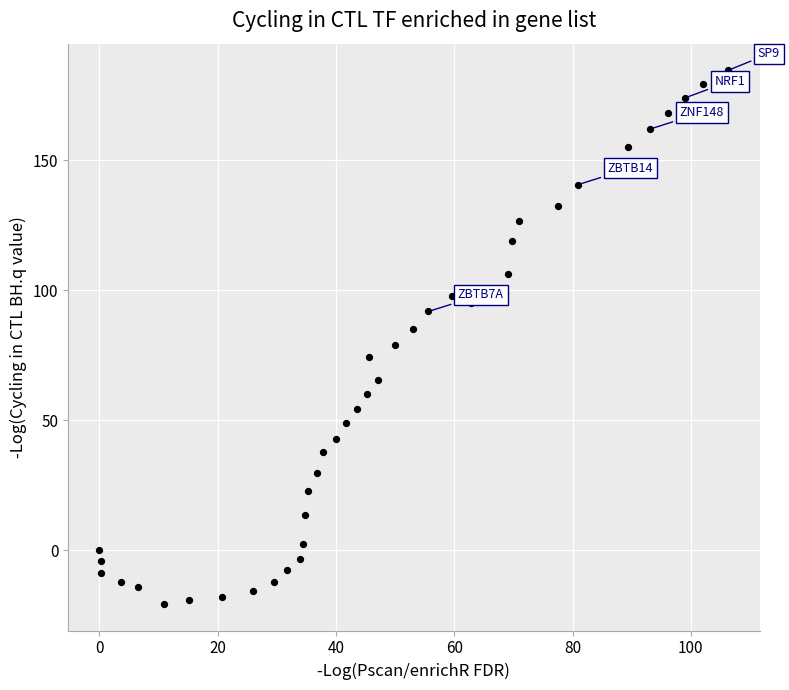

What is the range of X values (max minus min)?

106.3